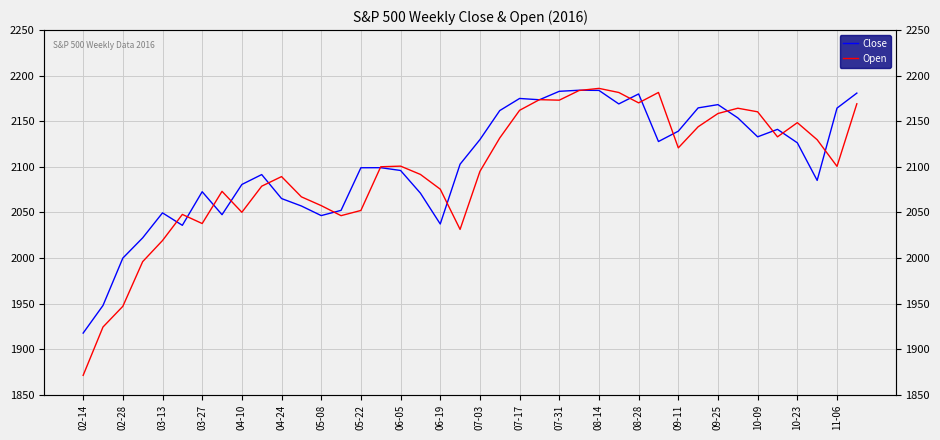

How many values in the Open series are below 2100?

19